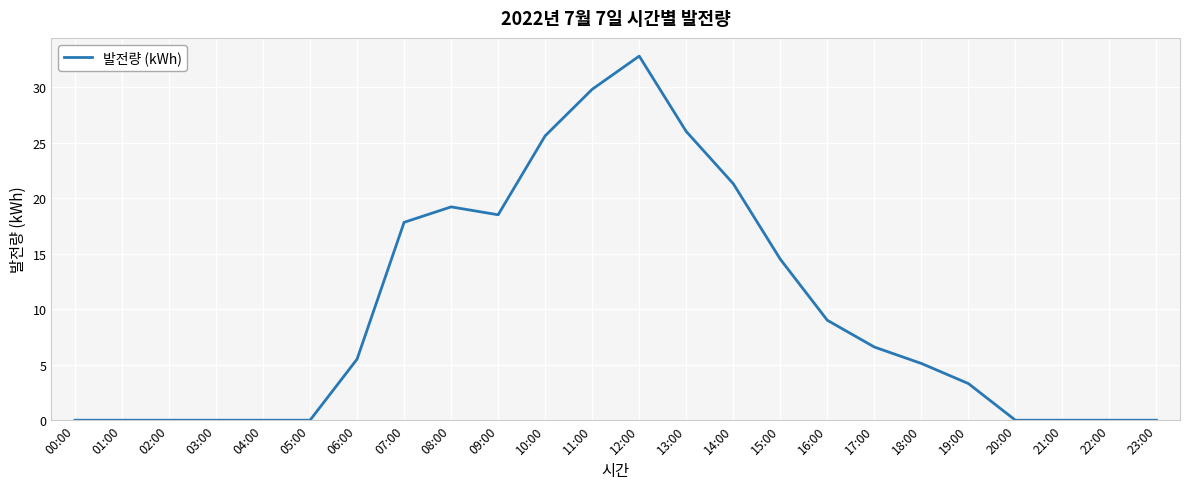

What is the sum of the values at 03:00 and 06:00?

5.5